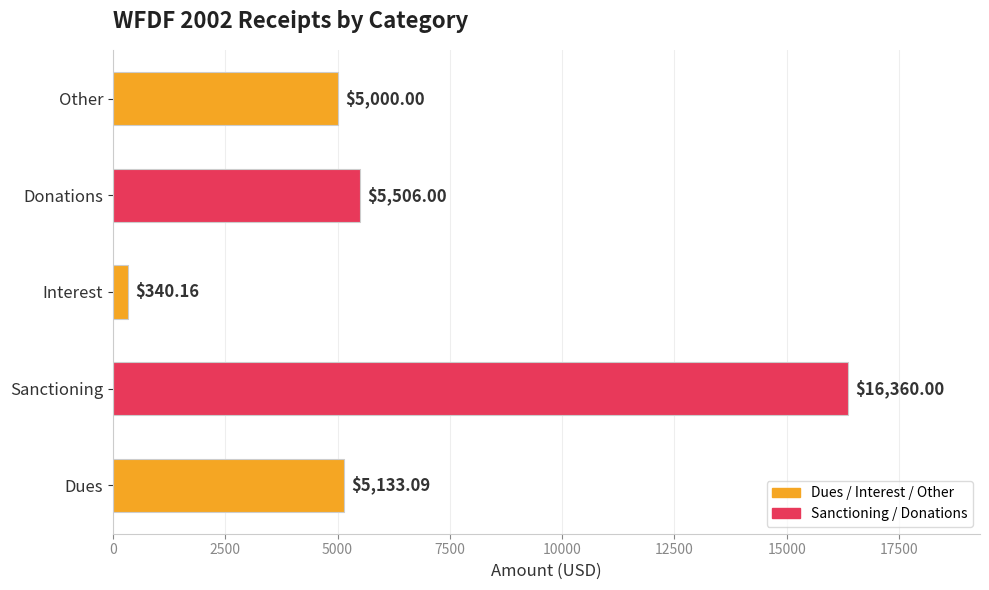

What is the change in value from Sanctioning to Interest?

-16019.8